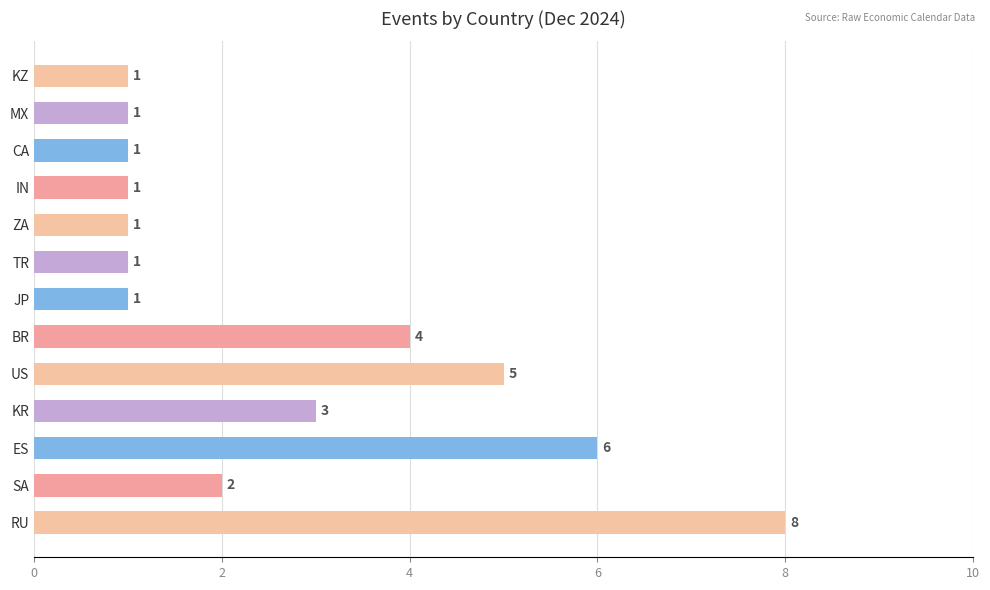

What is the difference between the maximum and minimum values?

7